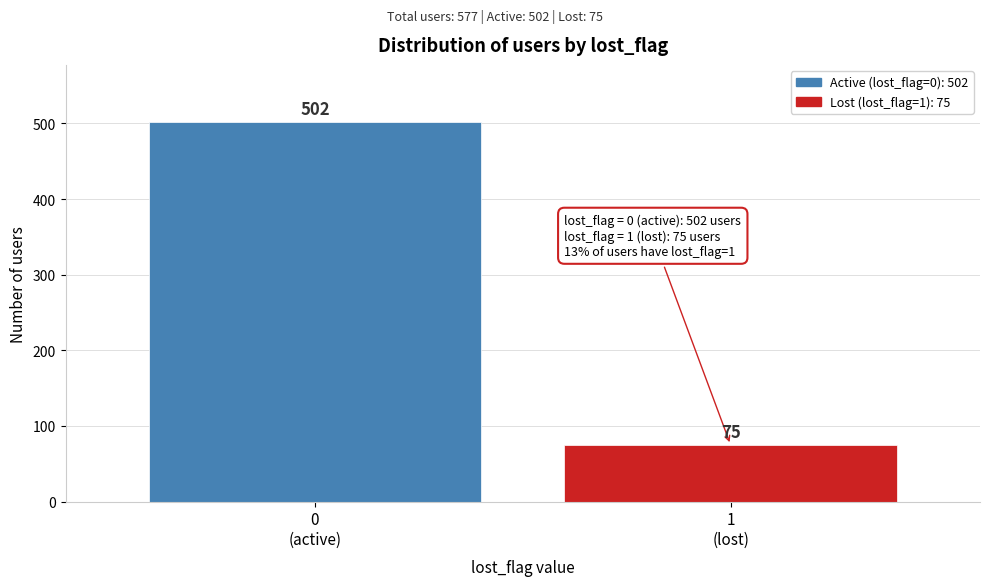

What is the value of the 1st bar from the left?

502